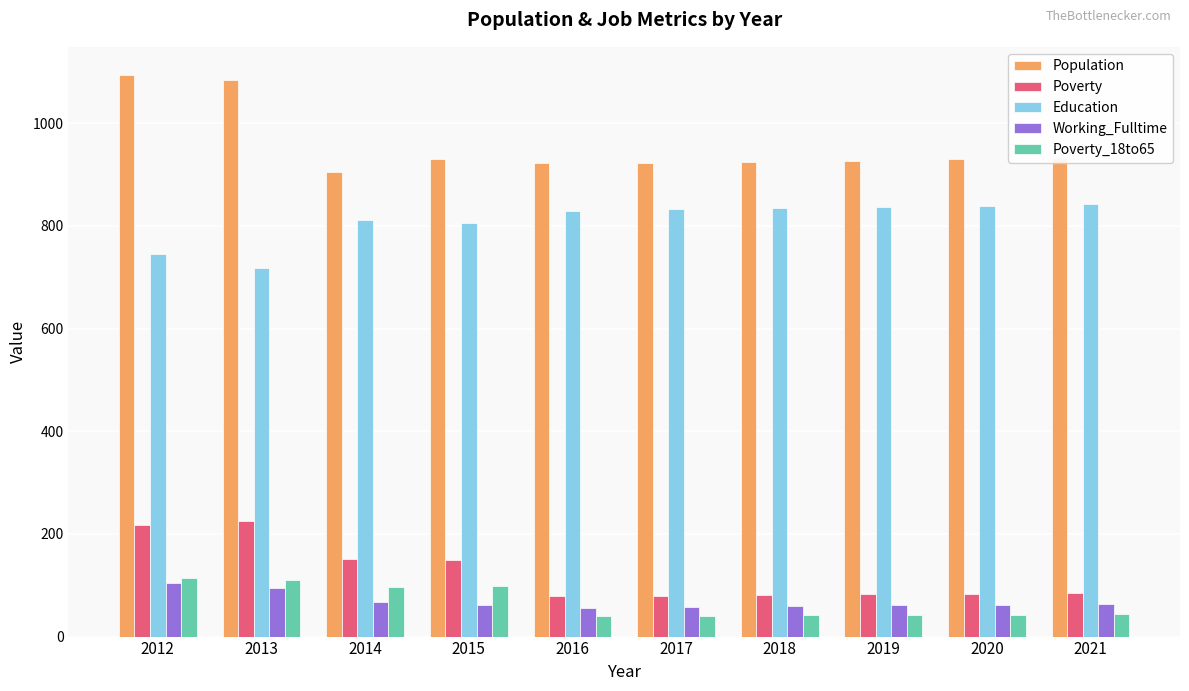

What is the sum of the Working_Fulltime values at 2018 and 2017?

116